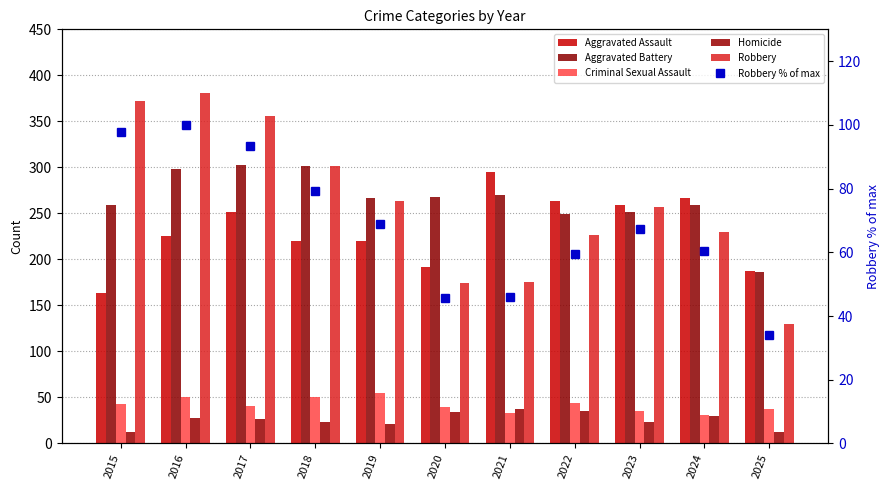

Where does the Homicide series first go above 27?

2016